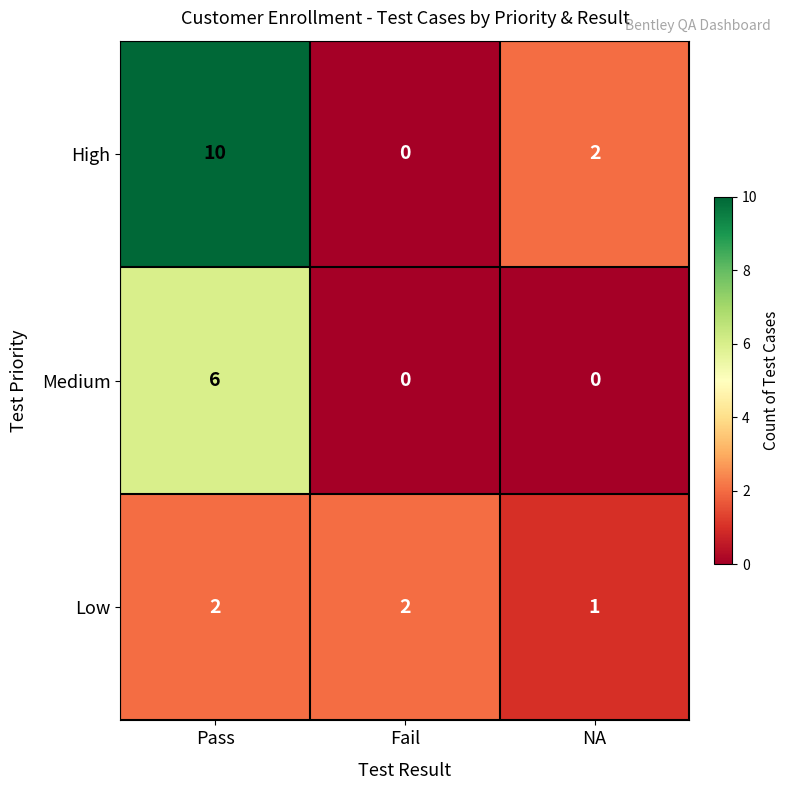

At Pass, list the series in order from smallest to largest.

Low, Medium, High